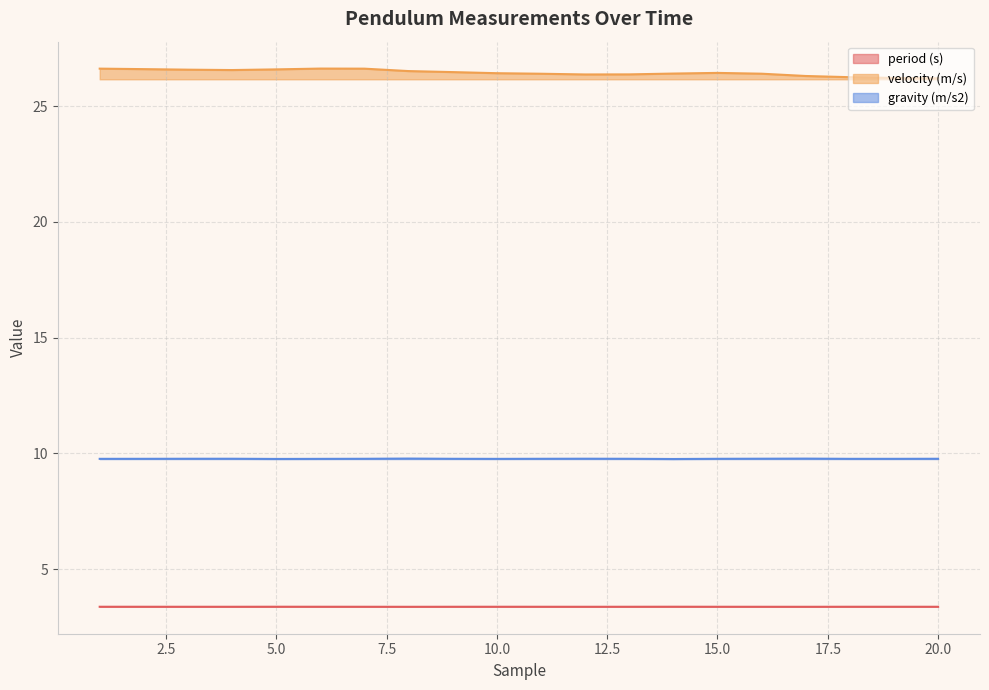

What is the average value of the gravity (m/s2) series?

9.8